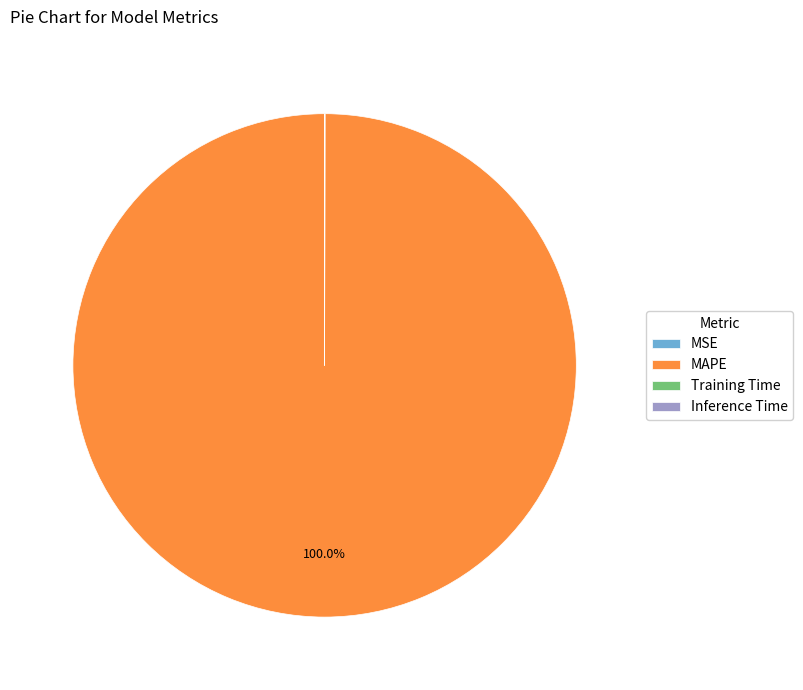

Is there a majority slice in this chart?

Yes